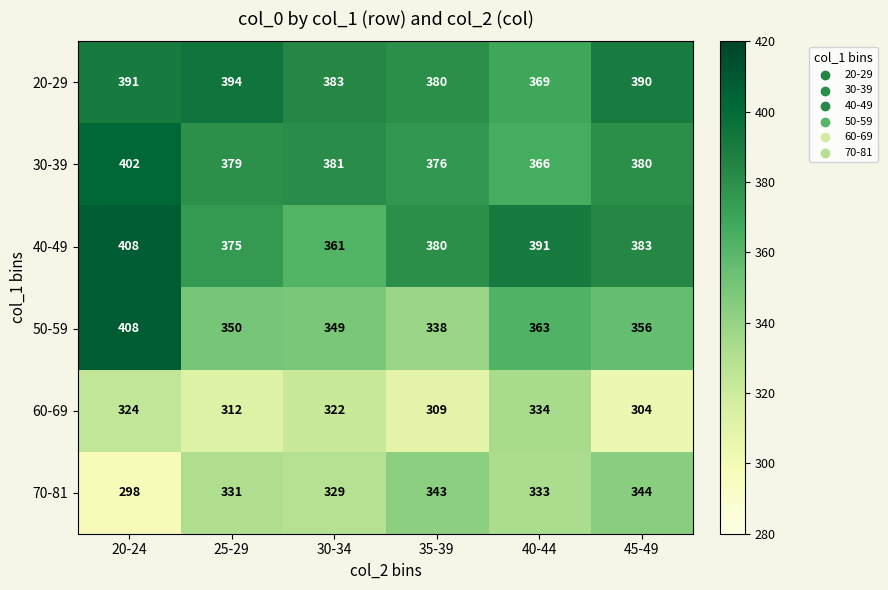

What is the difference between the highest and lowest values at 35-39?

71